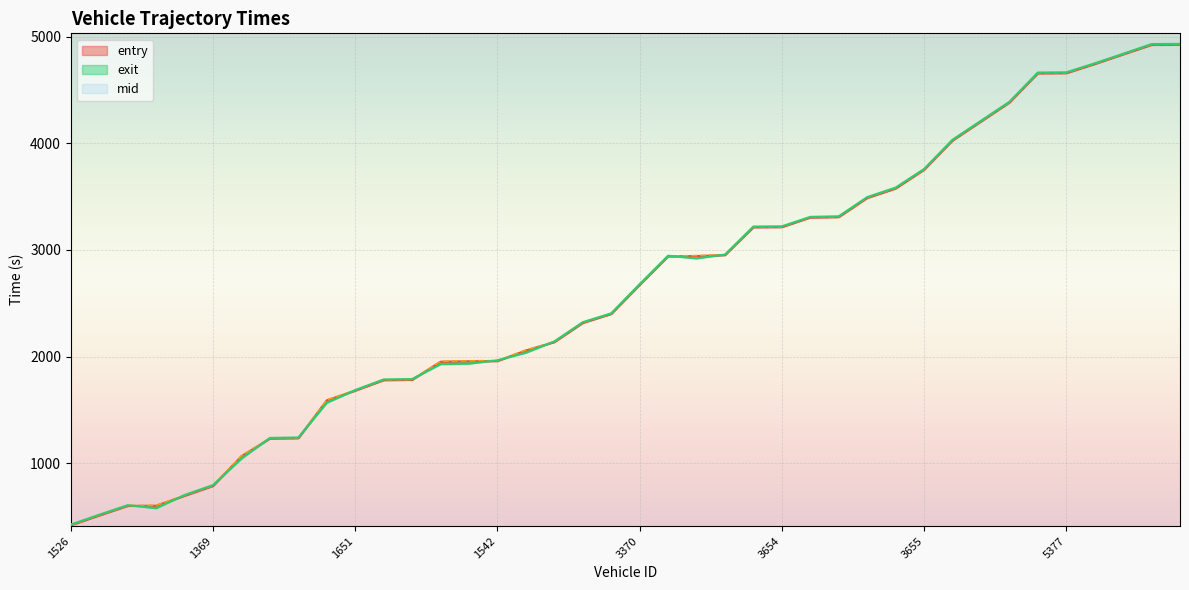

How many data points does each series have?

40